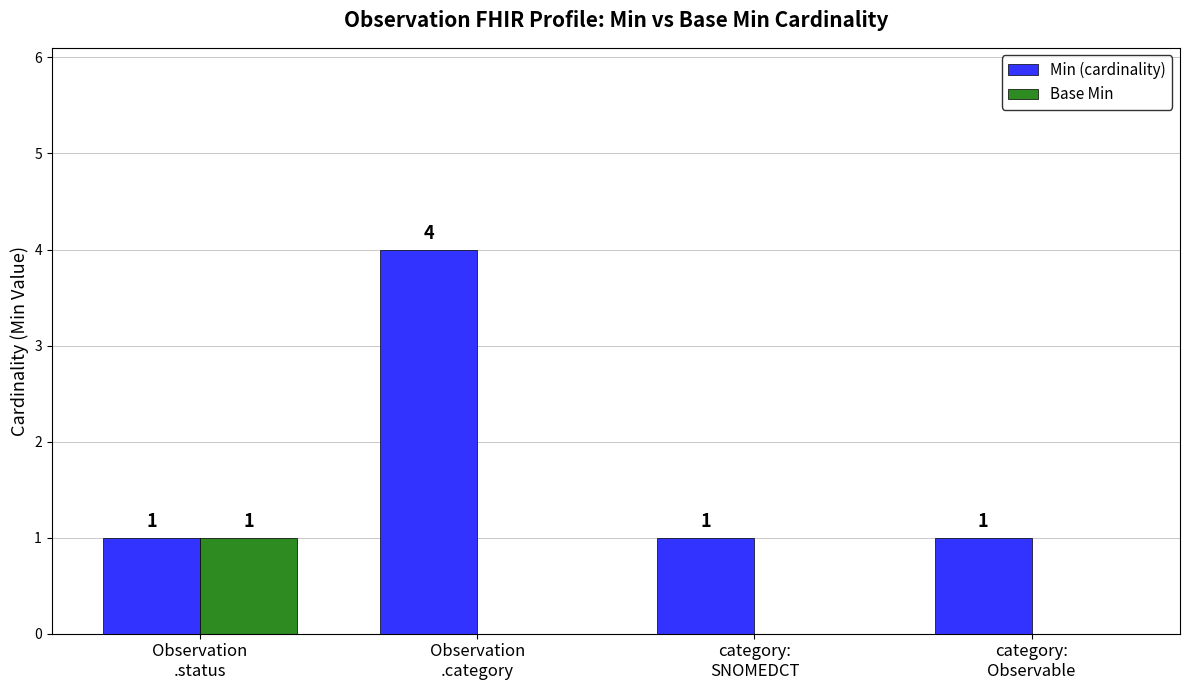

Which series has the largest total across all categories?

Min (cardinality)